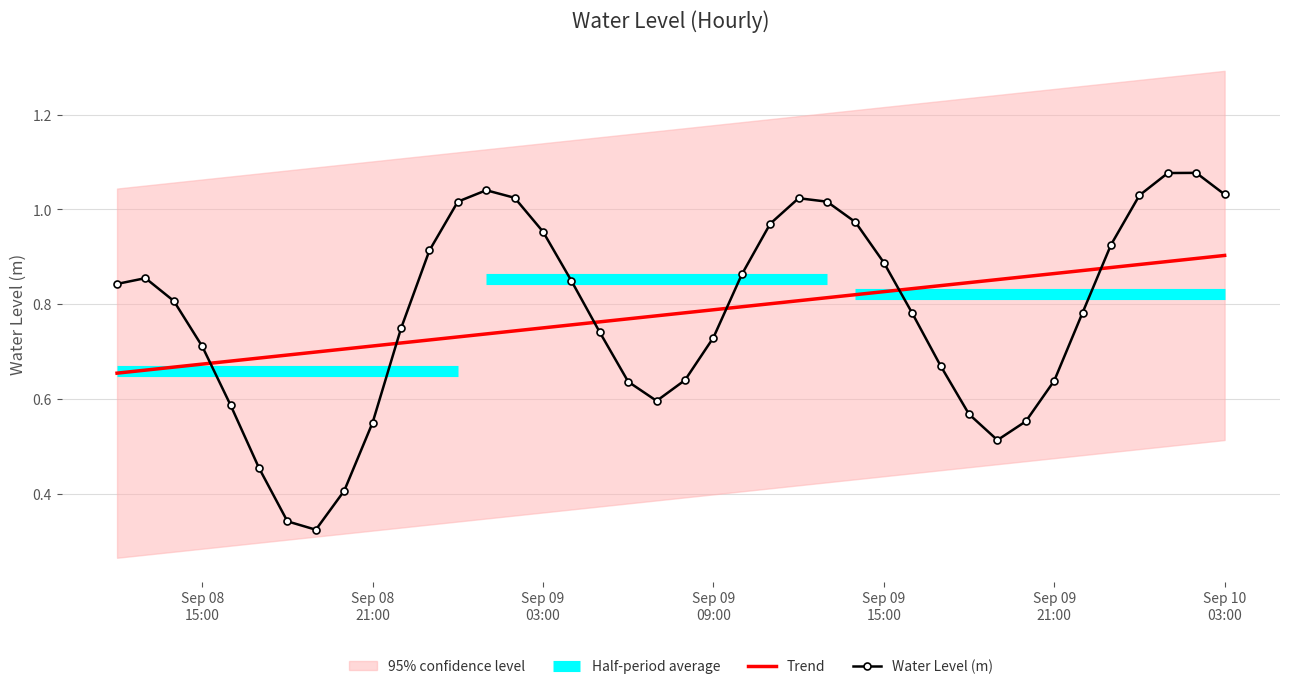

What is the minimum value shown in the chart?

0.3